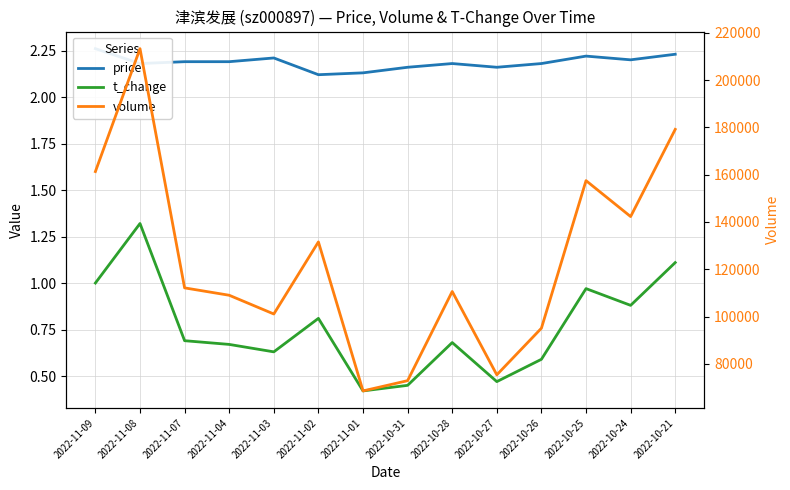

True or false: t_change and price intersect in this chart.

False